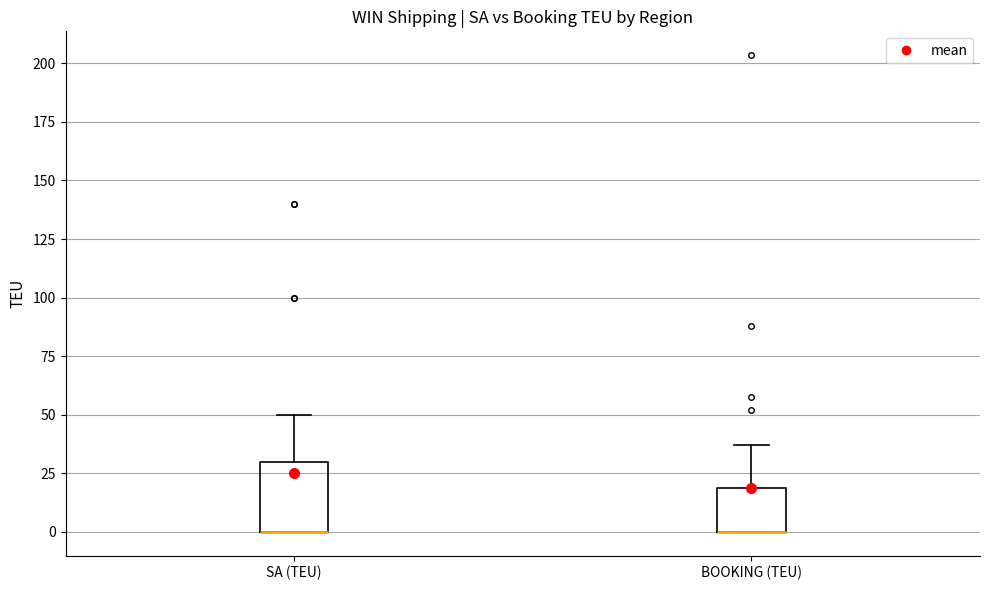

Reading left to right, read every box against the y-axis: the position of its median line, the range the box covers, and the ends of its whiskers. The values are not printed on the chart, so give them approximately, as read against the axis.

SA (TEU): median 0 (drawn on the box's lower edge), box 0 to 30, whiskers 0 to 50
BOOKING (TEU): median 0 (drawn on the box's lower edge), box 0 to 20, whiskers 0 to 35